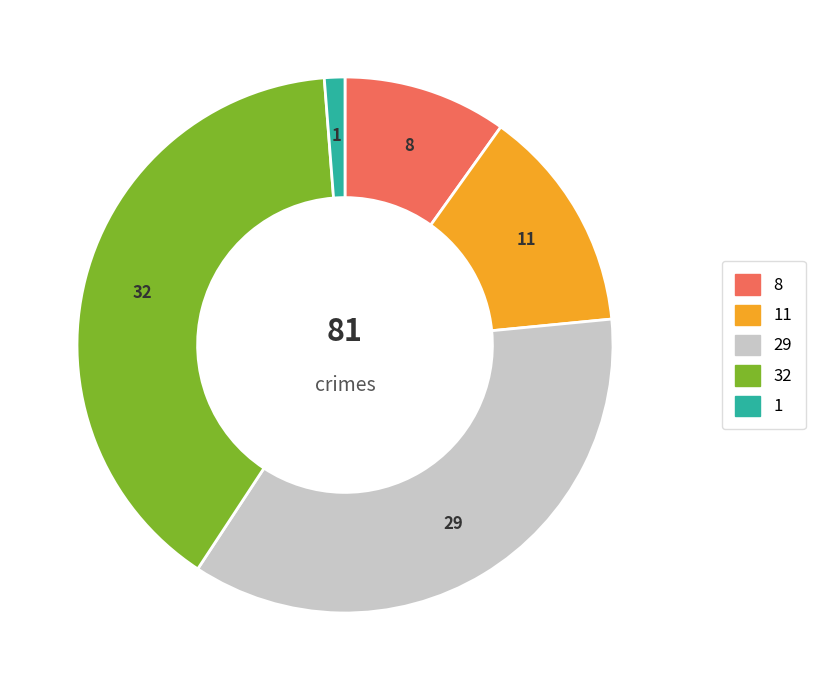

Which category has the smallest portion of the pie?

1